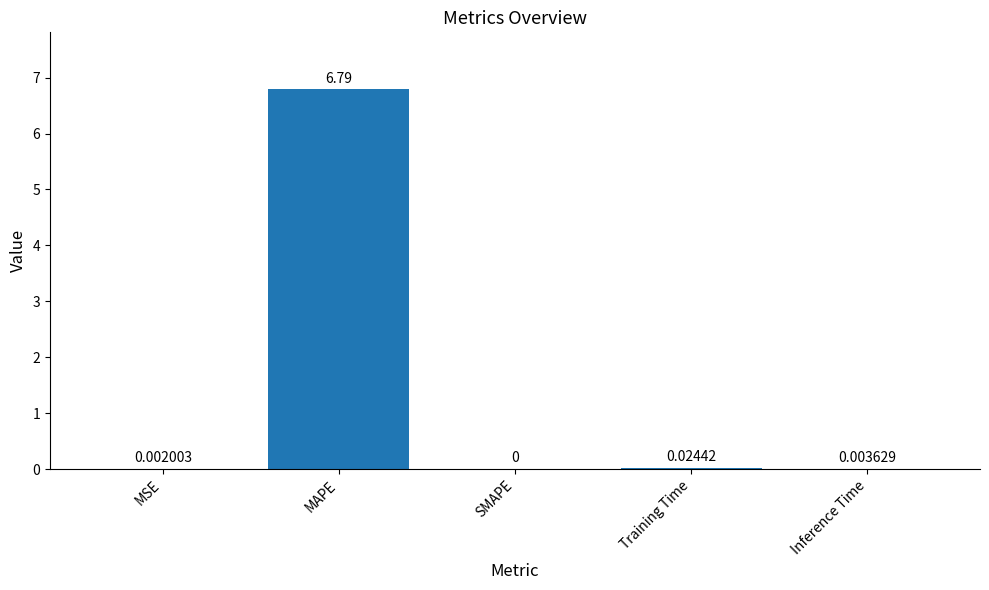

What is the sum of all values?

6.8